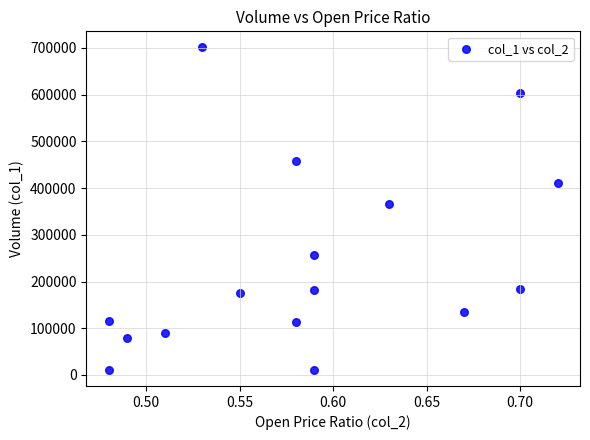

What is the range of Y values (max minus min)?

690000